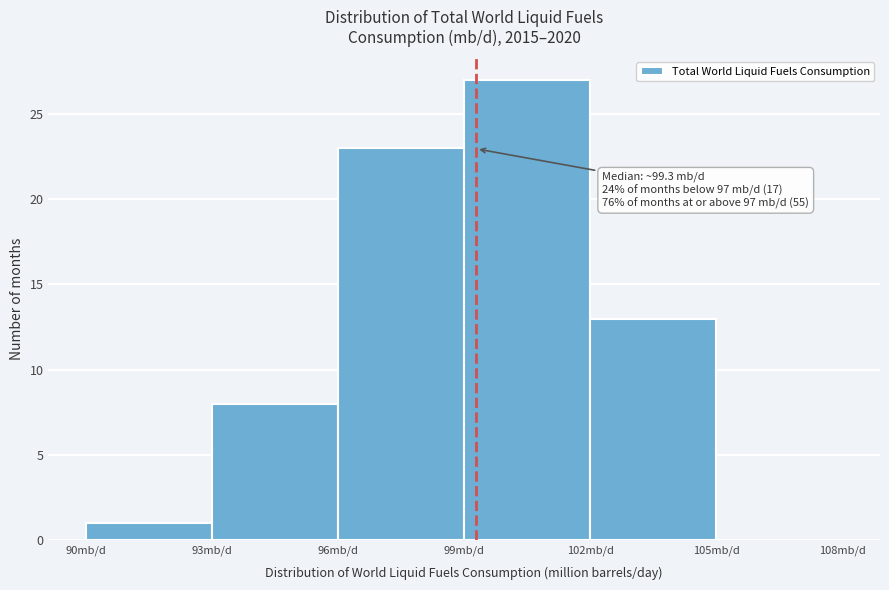

Which range on the x-axis has the tallest bar?

99 to 102